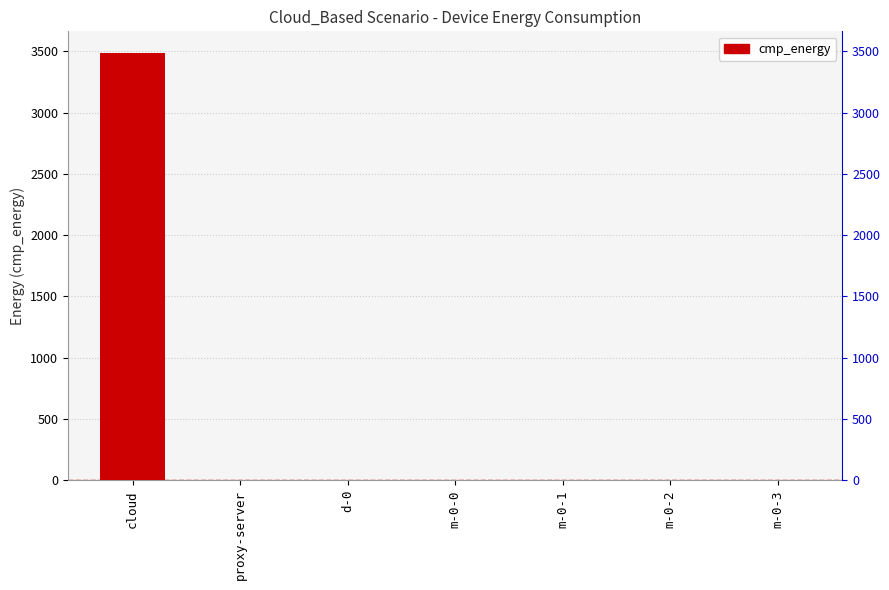

Reading left to right, extract all data points from this chart.

cloud=3488.1	proxy-server=0.0	d-0=0.0	m-0-0=0.0	m-0-1=0.0	m-0-2=0.0	m-0-3=0.0